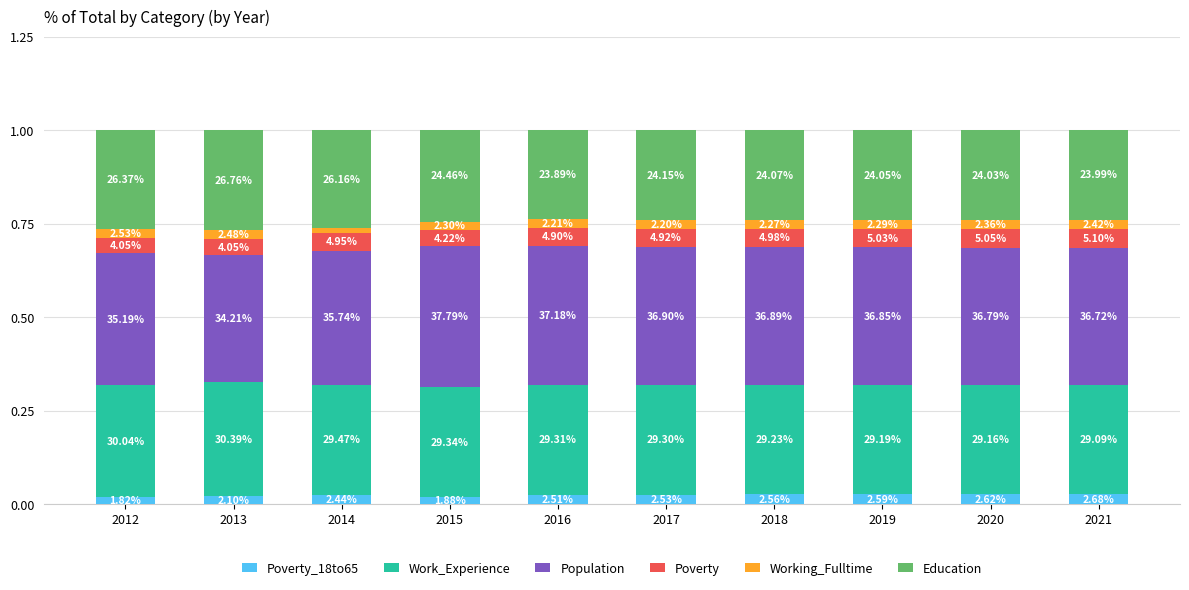

Which series has the largest total across all categories?

Population